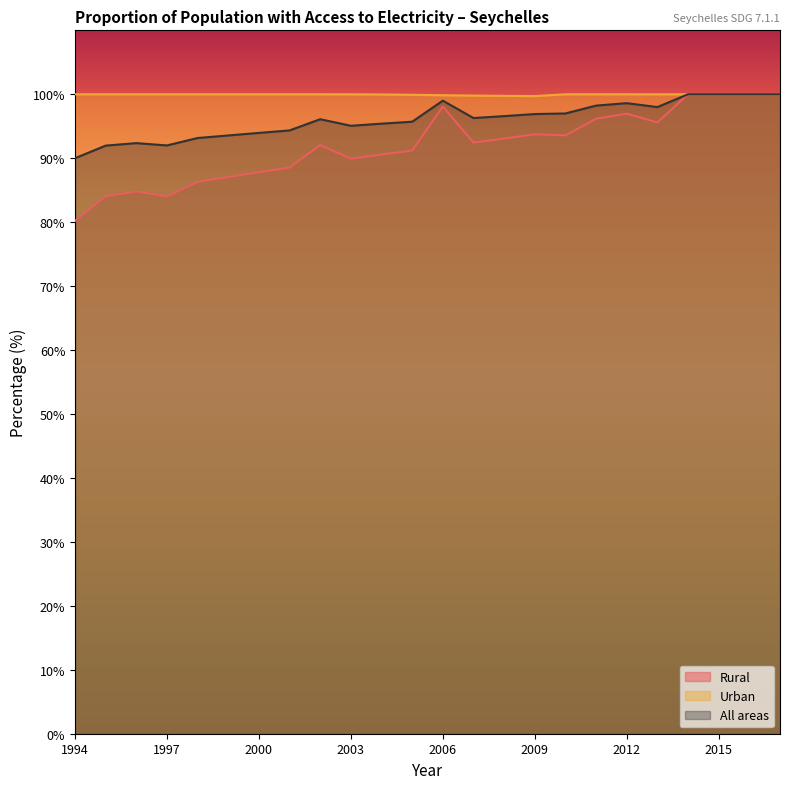

What is the approximate value of Rural at 1997?

84.0